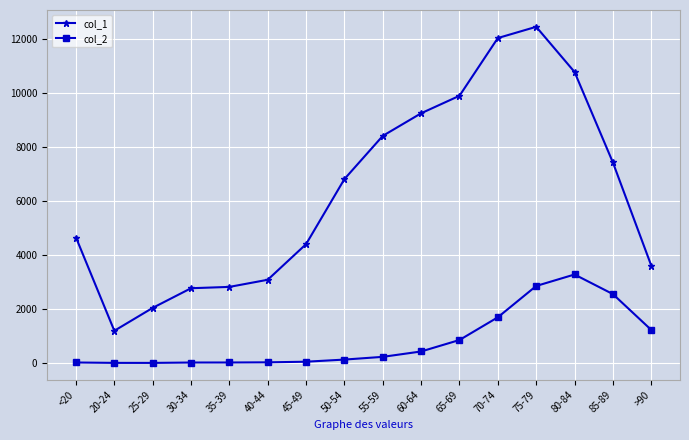

Where is the first local minimum for col_1?

20-24